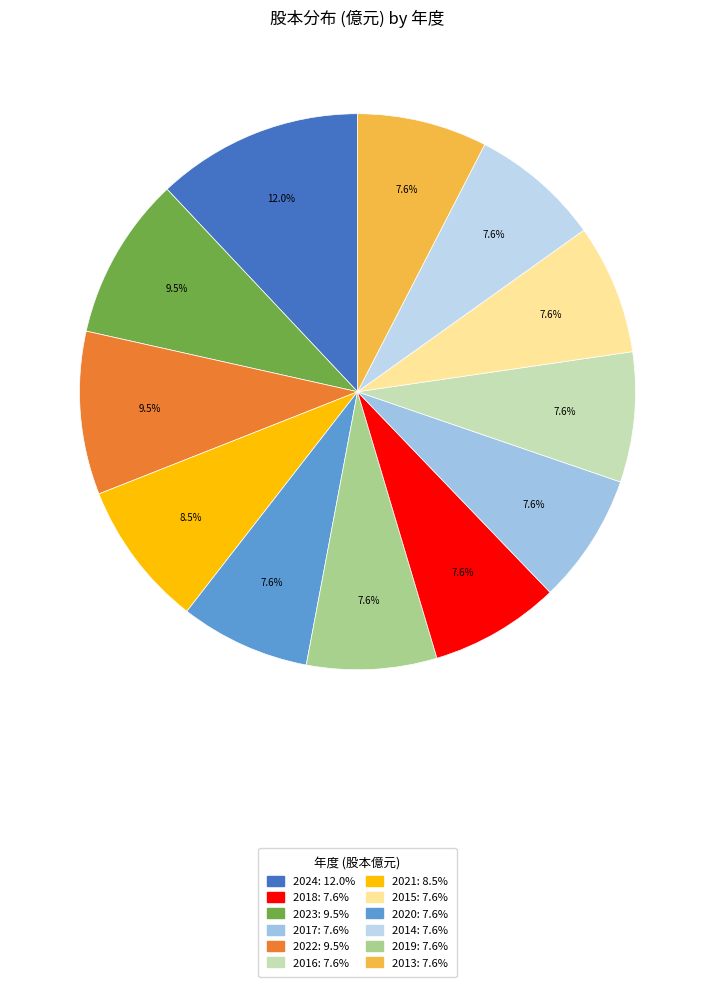

How many slices are in this pie chart?

12